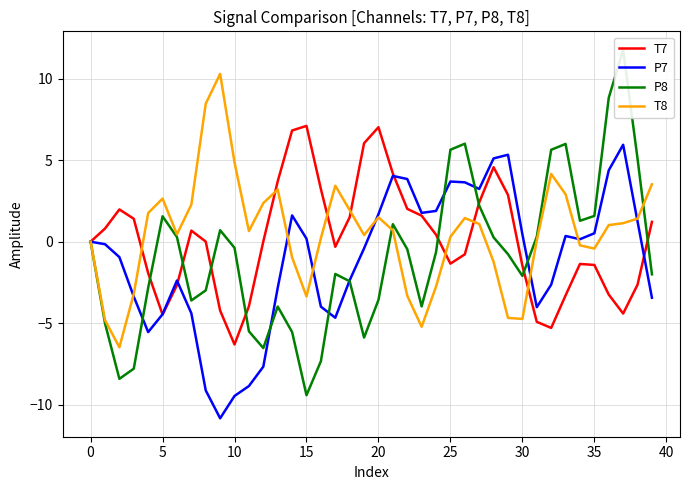

The value of P8 at 23 is -4.0. True or false?

True